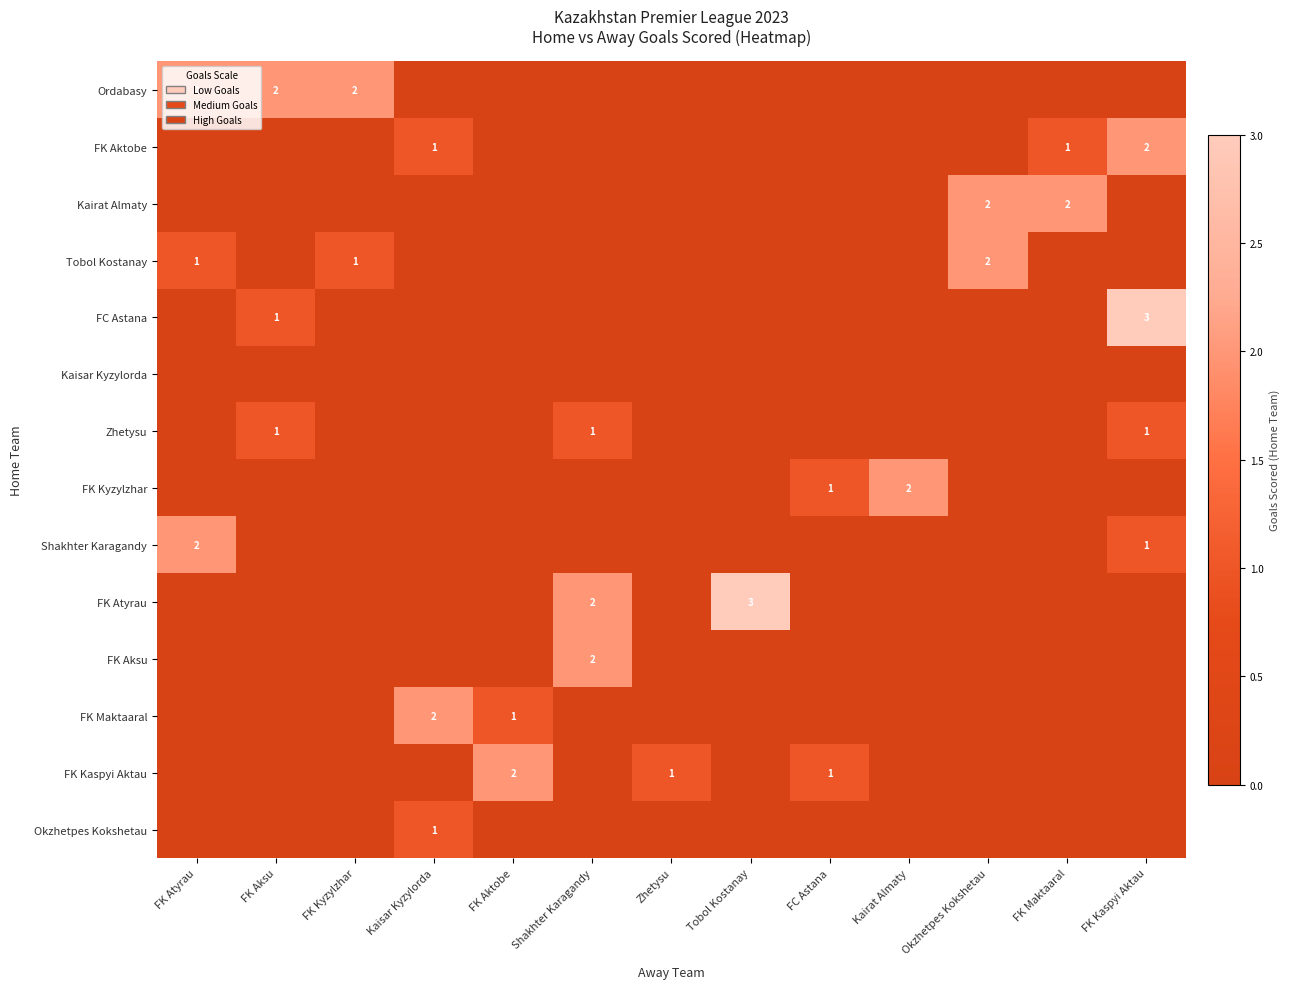

At which category is the sum across all series the highest?

FK Kaspyi Aktau